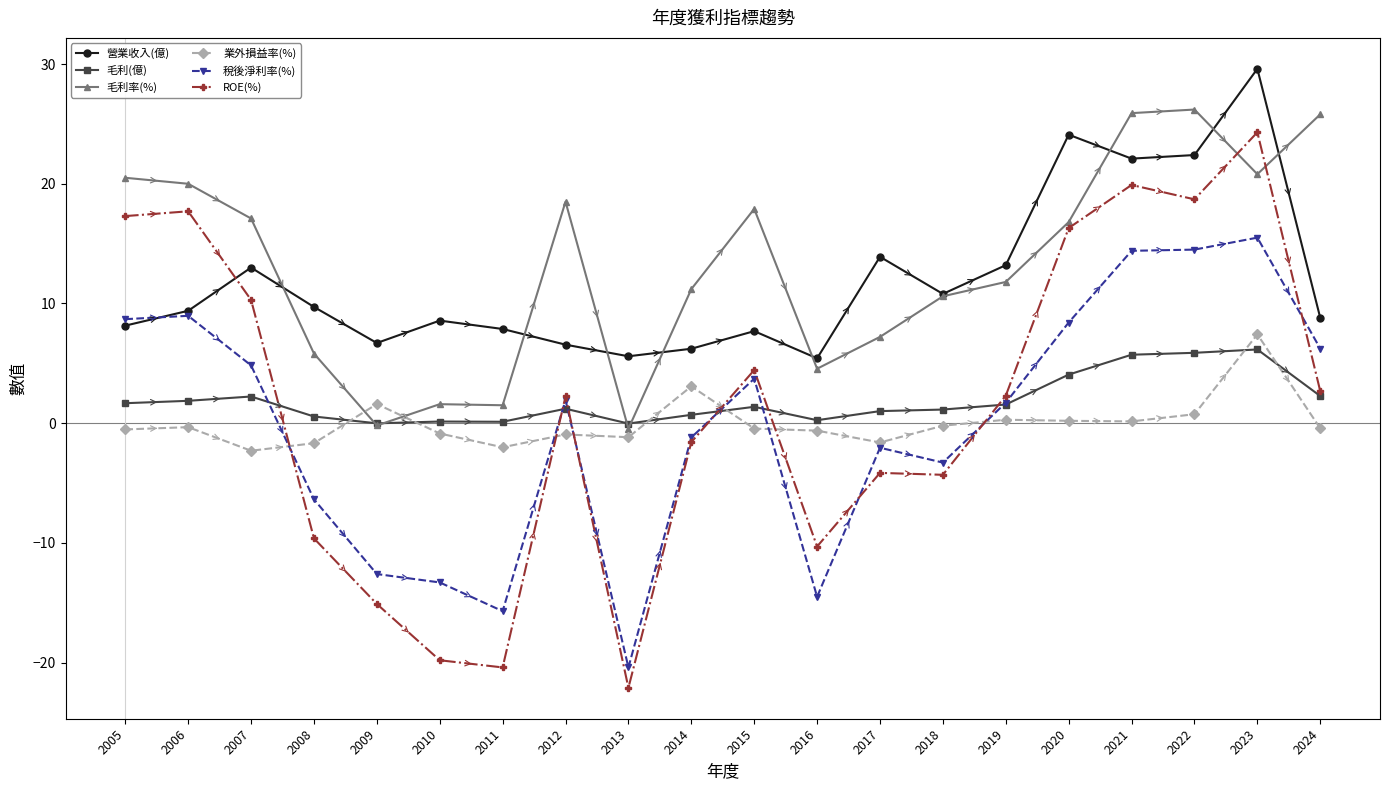

At which category does 營業收入(億) reach its first local peak?

2007